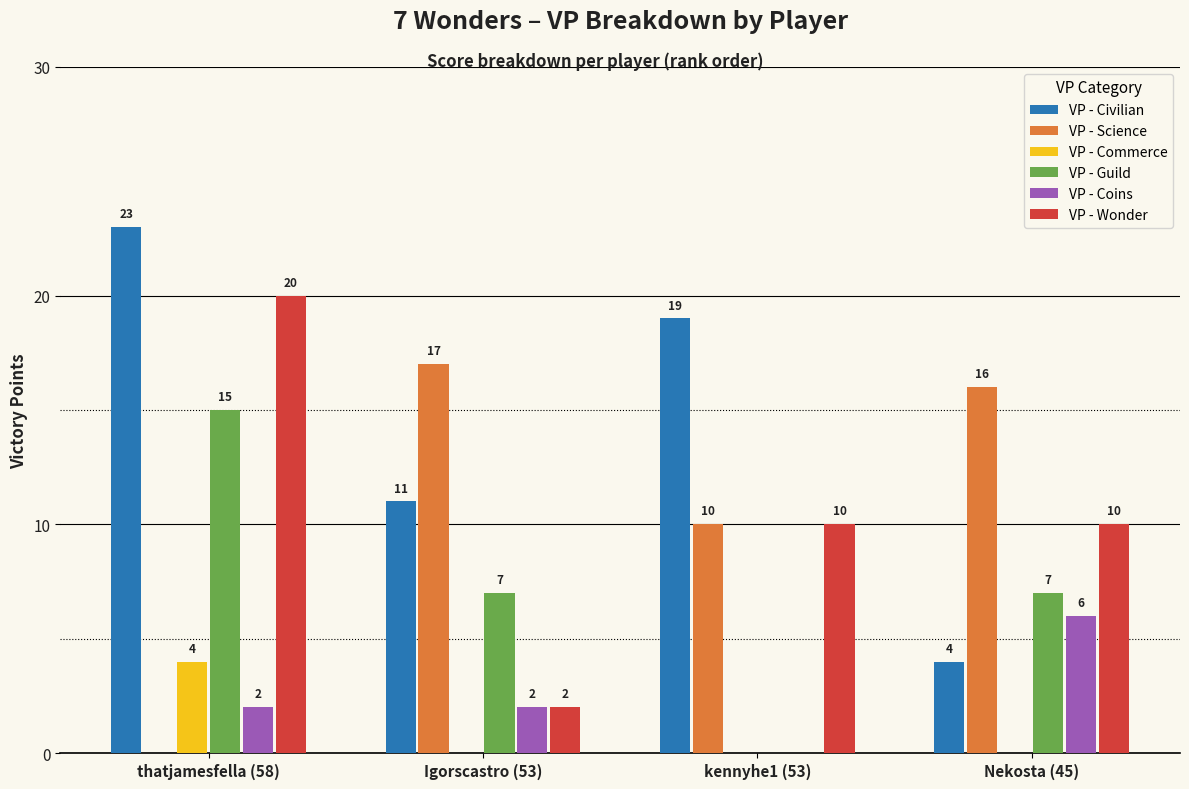

What is the total value across all series at thatjamesfella (58)?

64